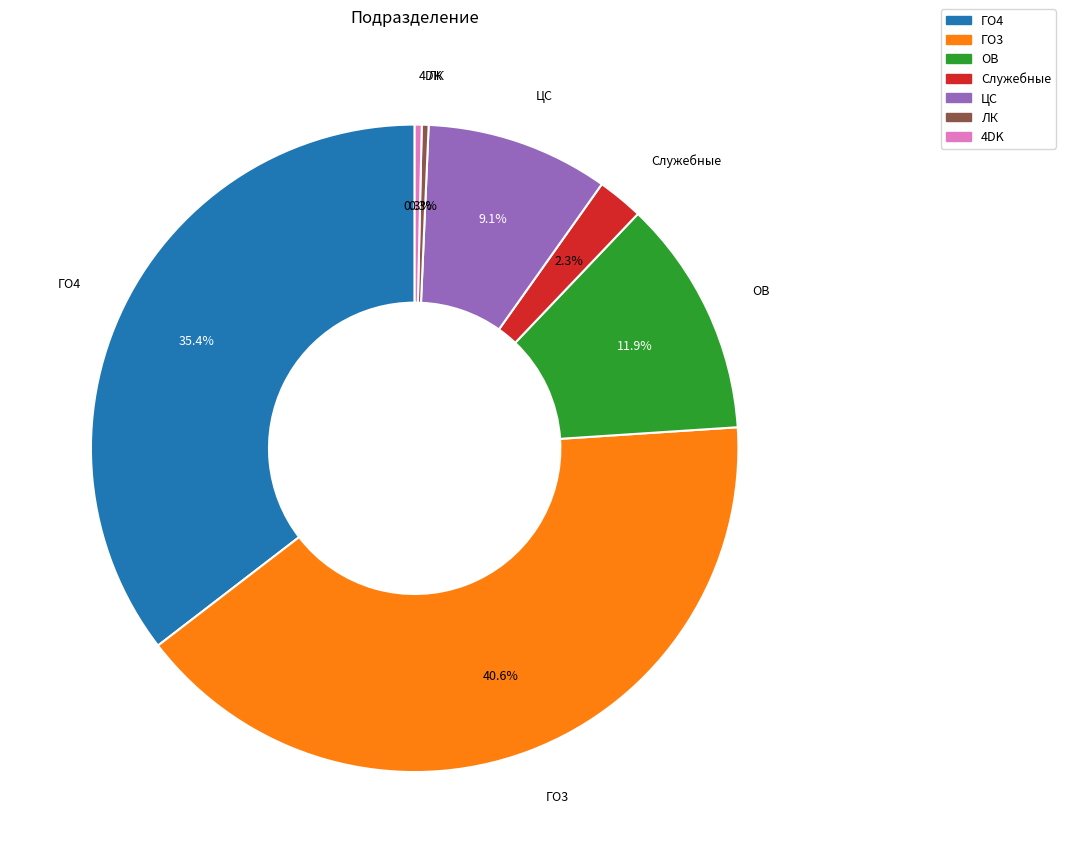

Does Служебные represent more than half of the total?

No